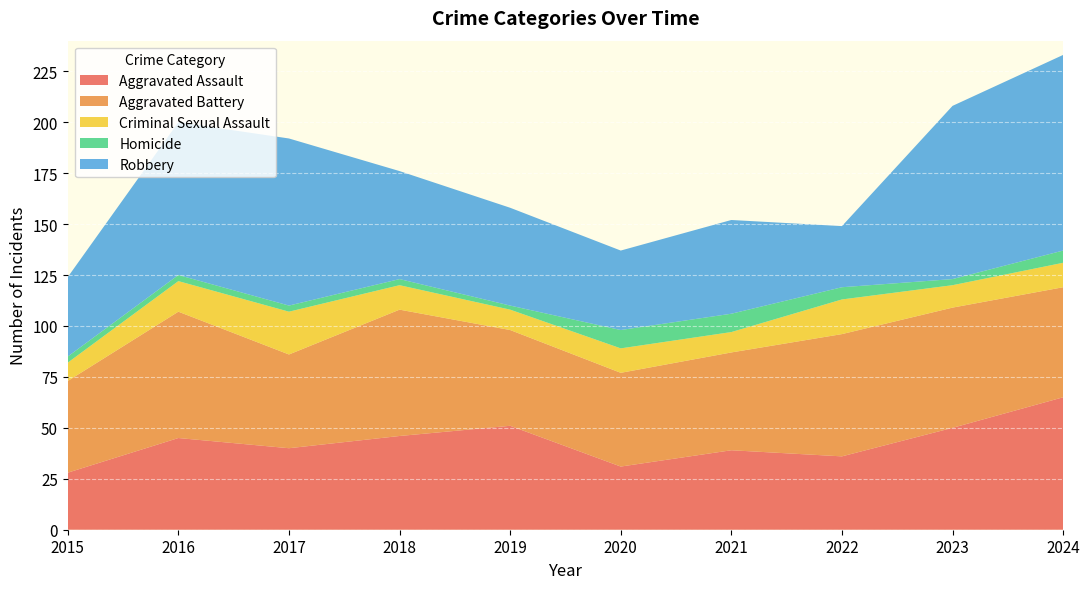

Reading left to right, transcribe all the data shown in this chart.

Aggravated Assault: 2015=28	2016=45	2017=40	2018=46	2019=51	2020=31	2021=39	2022=36	2023=50	2024=65
Aggravated Battery: 2015=45	2016=62	2017=46	2018=62	2019=47	2020=46	2021=48	2022=60	2023=59	2024=54
Criminal Sexual Assault: 2015=9	2016=15	2017=21	2018=12	2019=10	2020=12	2021=10	2022=17	2023=11	2024=12
Homicide: 2015=3	2016=3	2017=3	2018=3	2019=2	2020=9	2021=9	2022=6	2023=3	2024=6
Robbery: 2015=39	2016=75	2017=82	2018=53	2019=48	2020=39	2021=46	2022=30	2023=85	2024=96